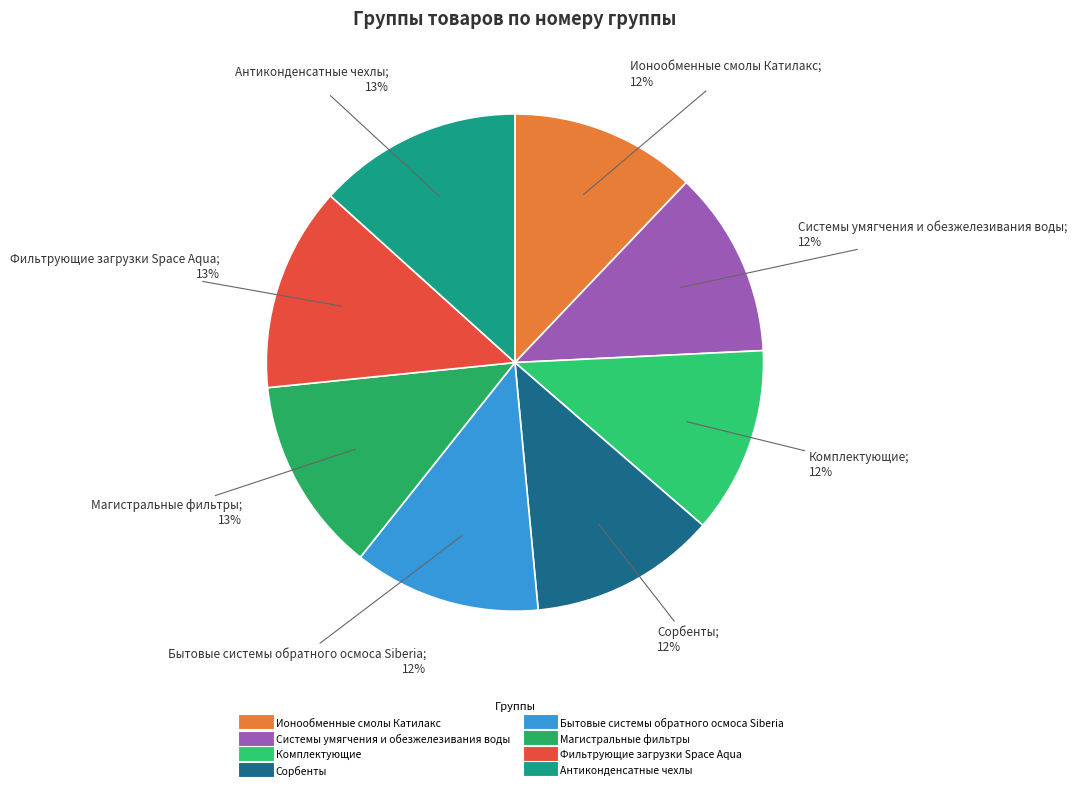

Does Системы умягчения и обезжелезивания воды represent more than half of the total?

No